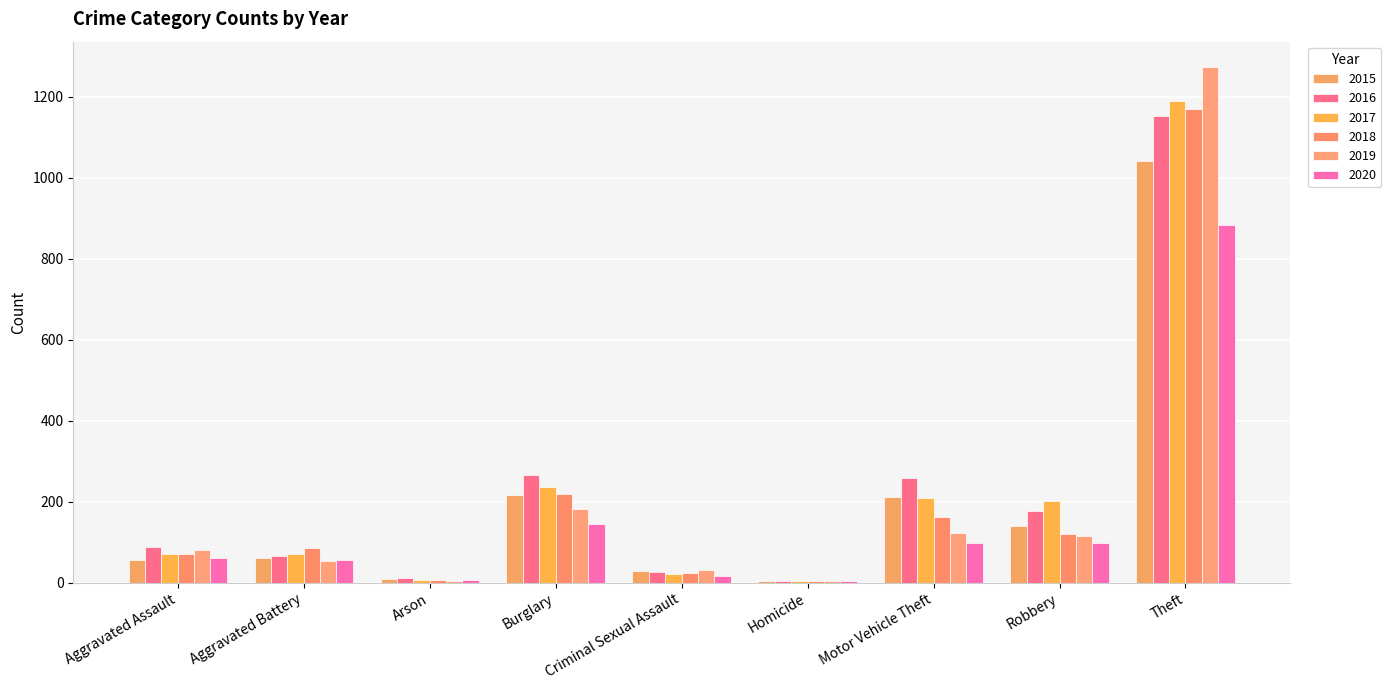

Is the value of 2020 at Burglary greater than the value of 2019 at Theft?

No